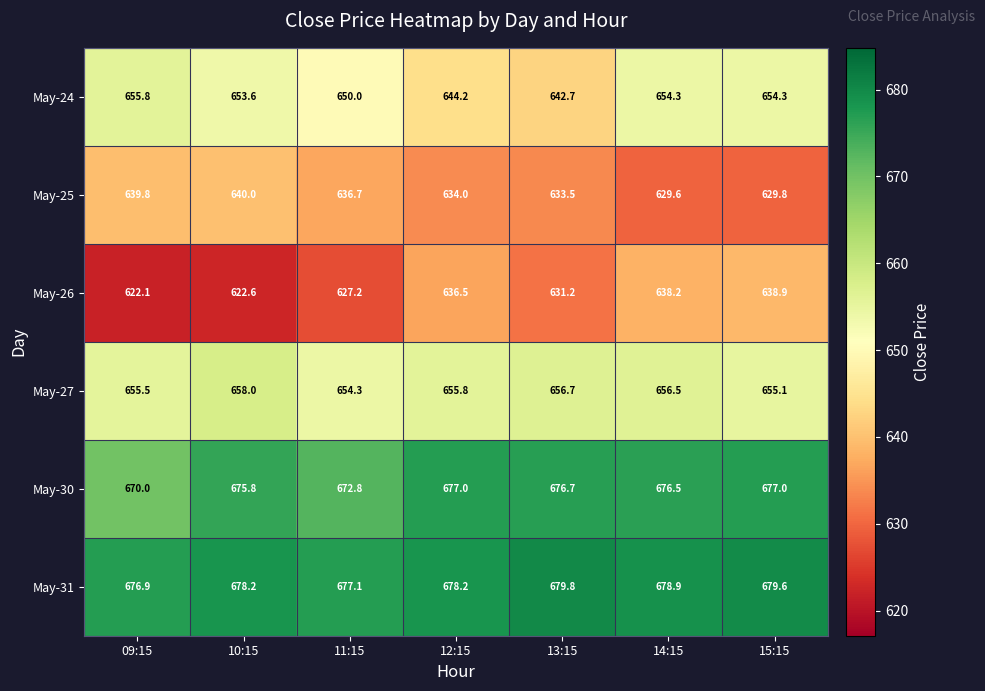

What is the sum of the May-30 values at 12:15 and 13:15?

1353.7